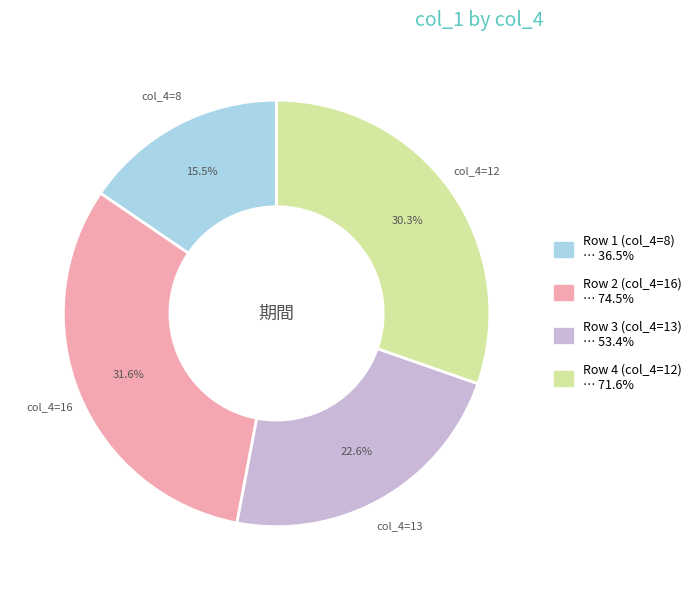

To the nearest percent, what is the average slice percentage?

25%